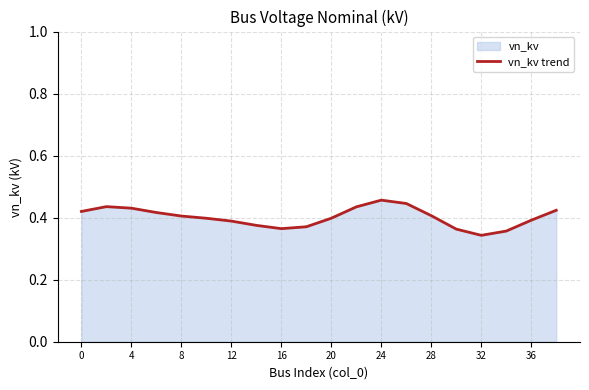

Reading left to right, list all the values displayed in this chart.

0.4	0.4	0.4	0.4	0.4	0.4	0.4	0.4	0.4	0.4	0.4	0.4	0.5	0.4	0.4	0.4	0.3	0.4	0.4	0.4